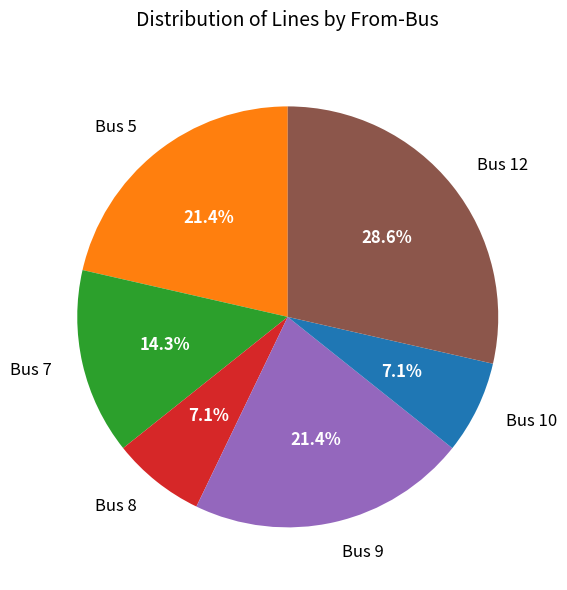

How many slices are in this pie chart?

6